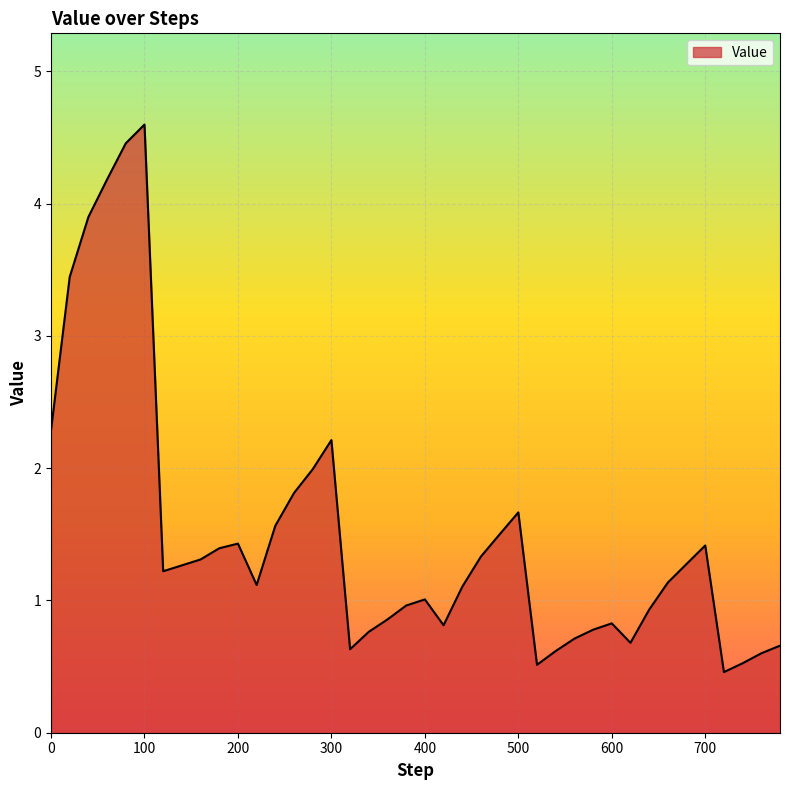

What is the difference between the maximum and minimum values?

4.1